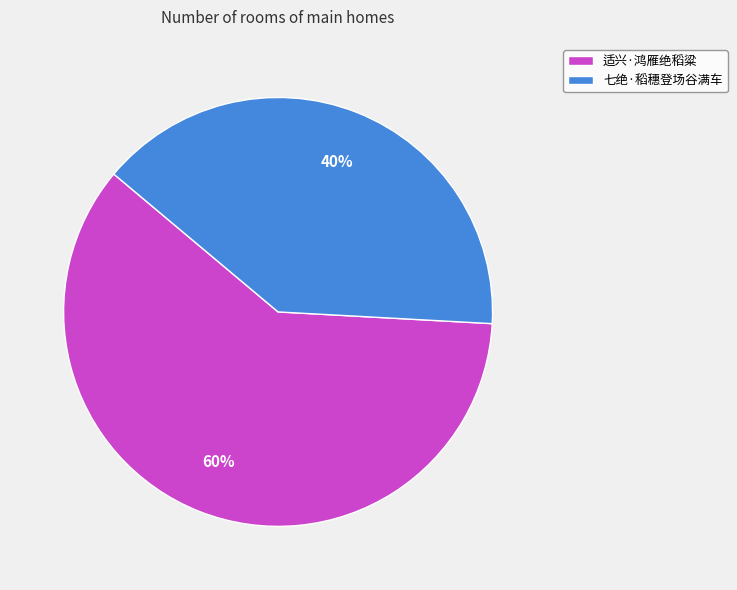

How many slices are in this pie chart?

2